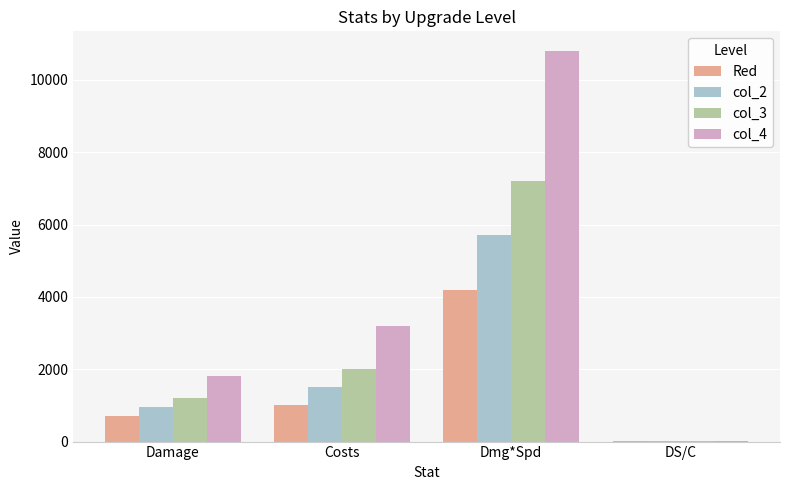

The Red series shows 233.9 at Costs. True or false?

False